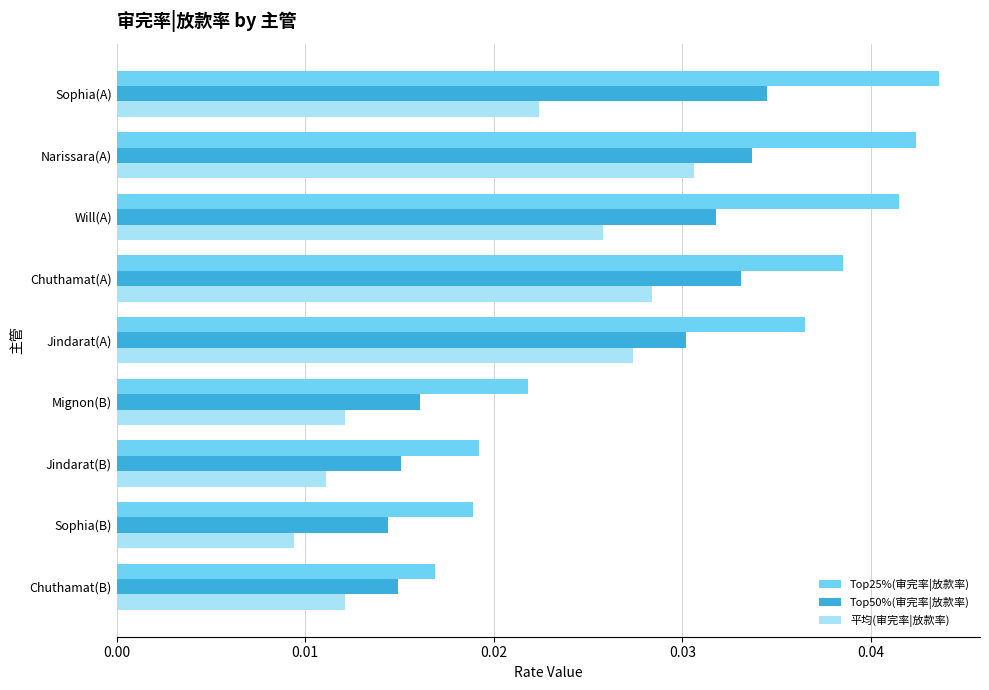

Which label corresponds to the largest value in the chart?

Sophia(A)